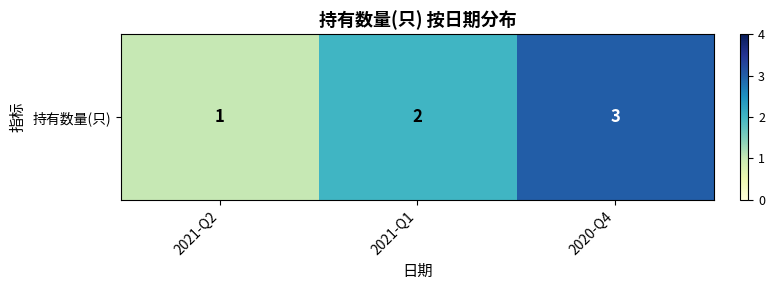

How many data points are above 2?

1